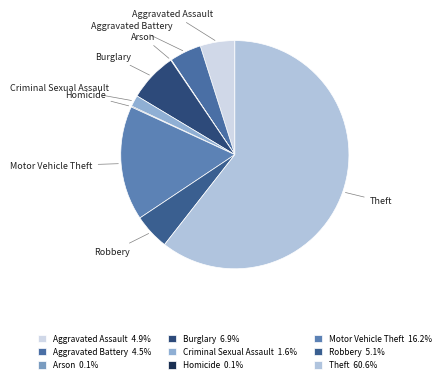

Which slice is the largest?

Theft